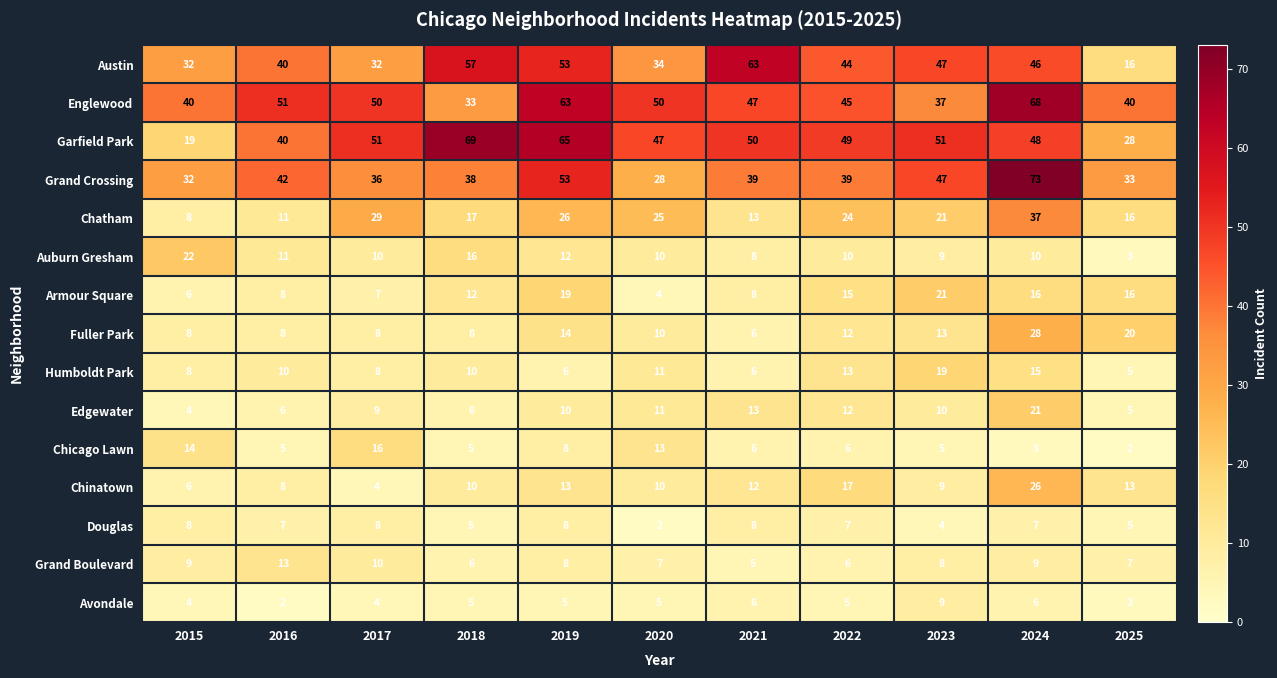

What is the maximum value shown in the chart?

73